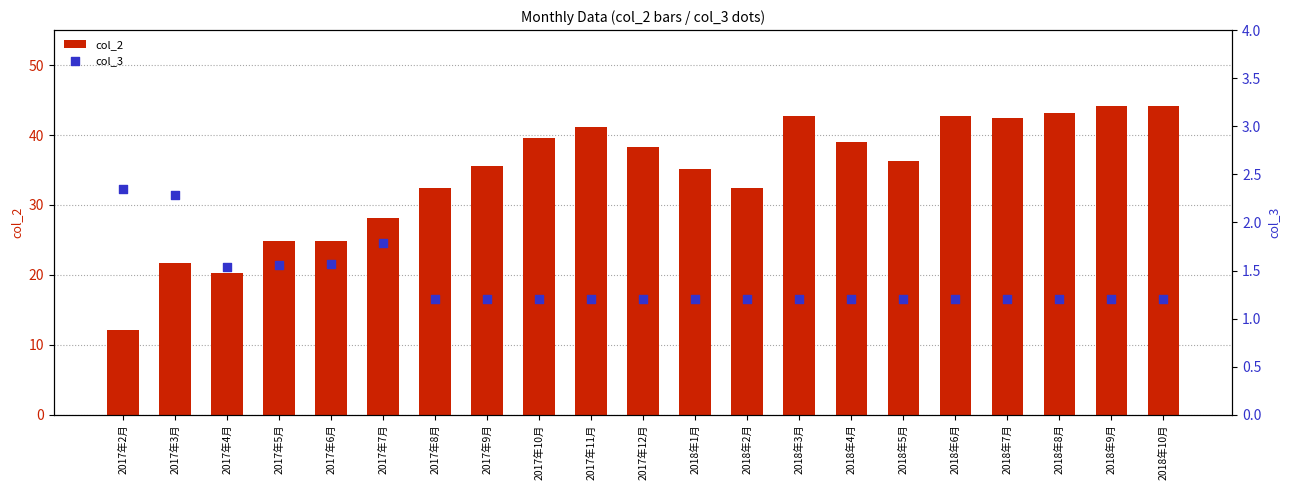

Which series reaches the minimum Y coordinate?

col_3